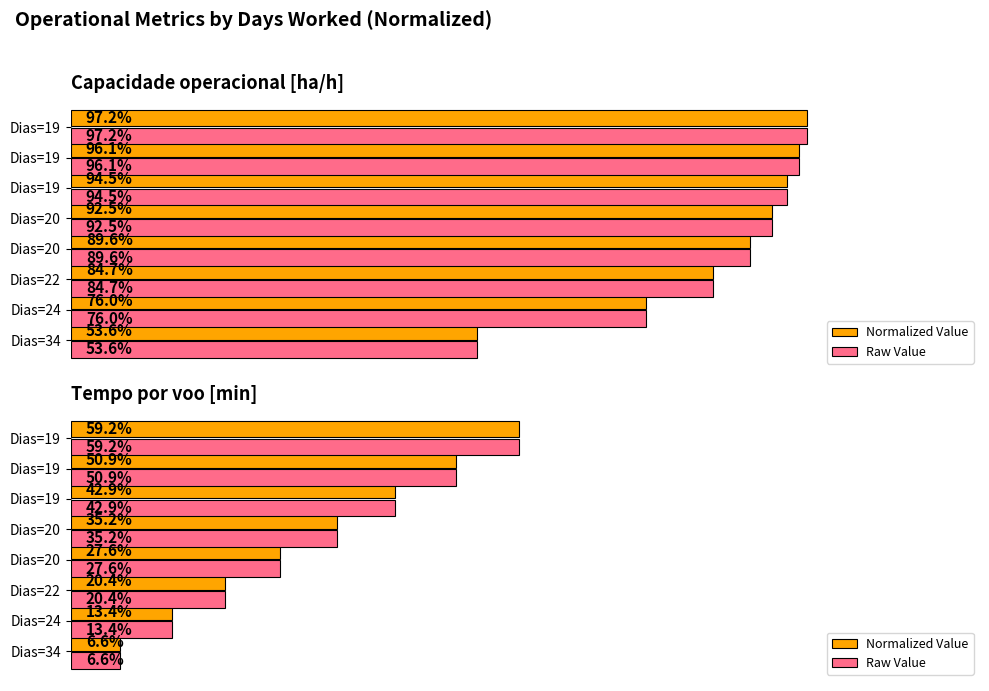

What is the average value of the Normalized Value series?

32.0